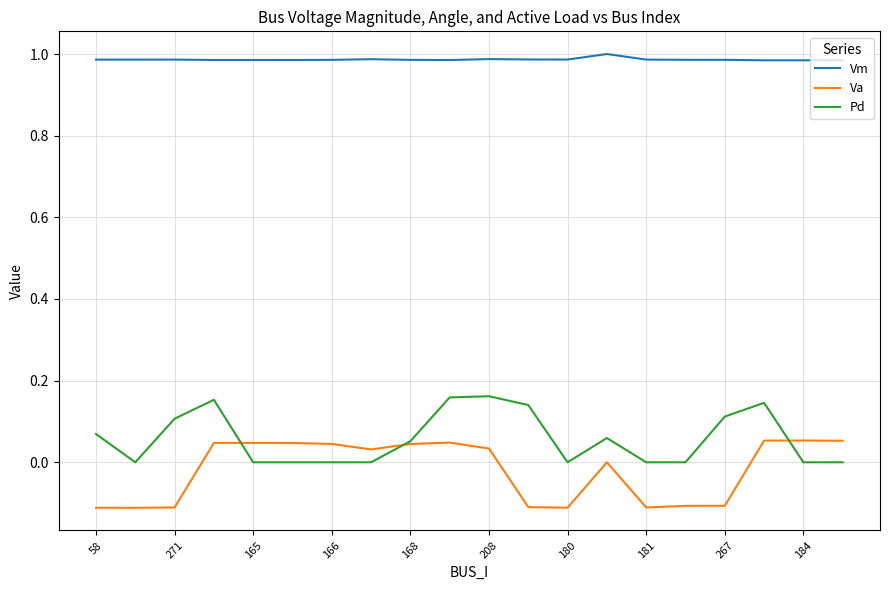

True or false: Va and Vm intersect in this chart.

False